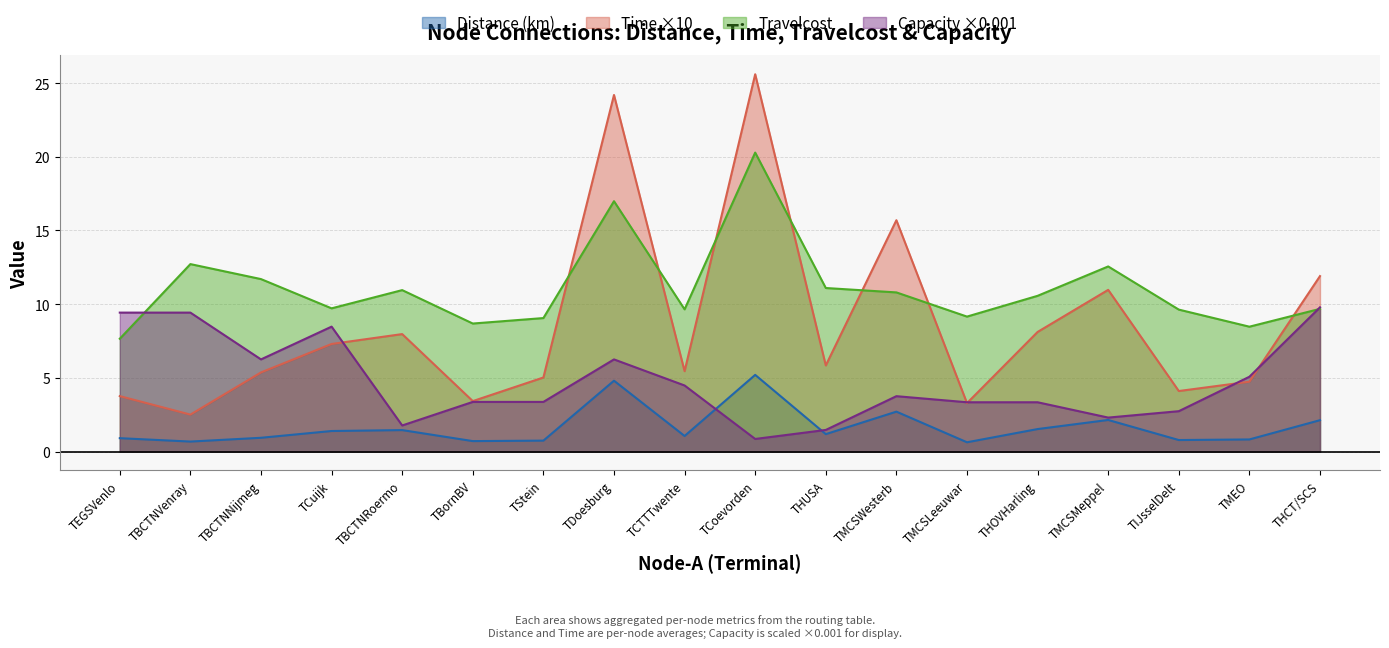

Is the value of Time at TIJsselDelt greater than the value of Capacity at TMCSLeeuwar?

Yes